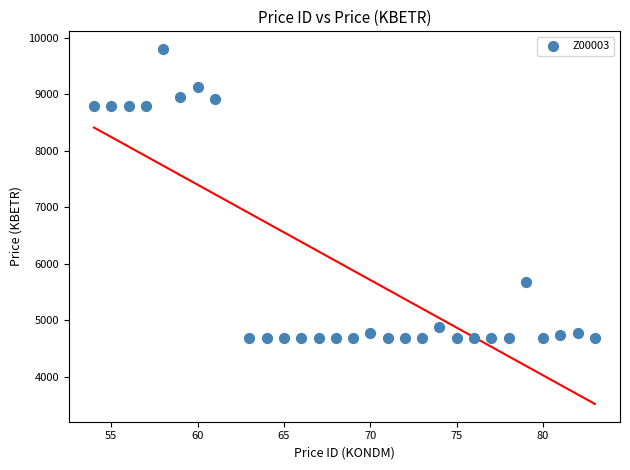

What is the range of Y values (max minus min)?

5108.8